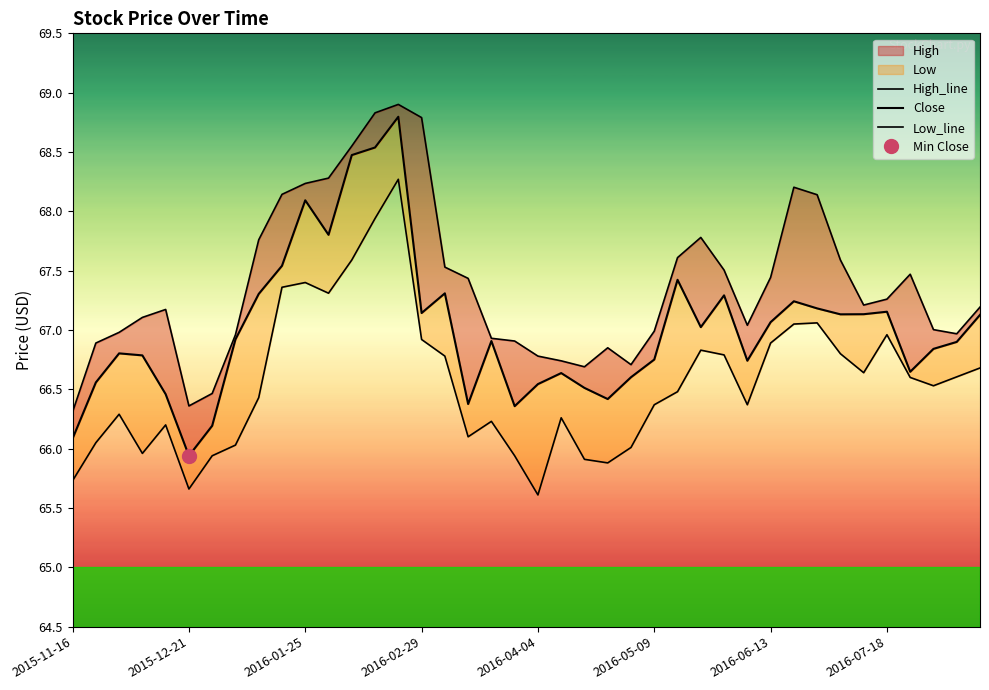

Which series has the largest total across all categories?

High_line